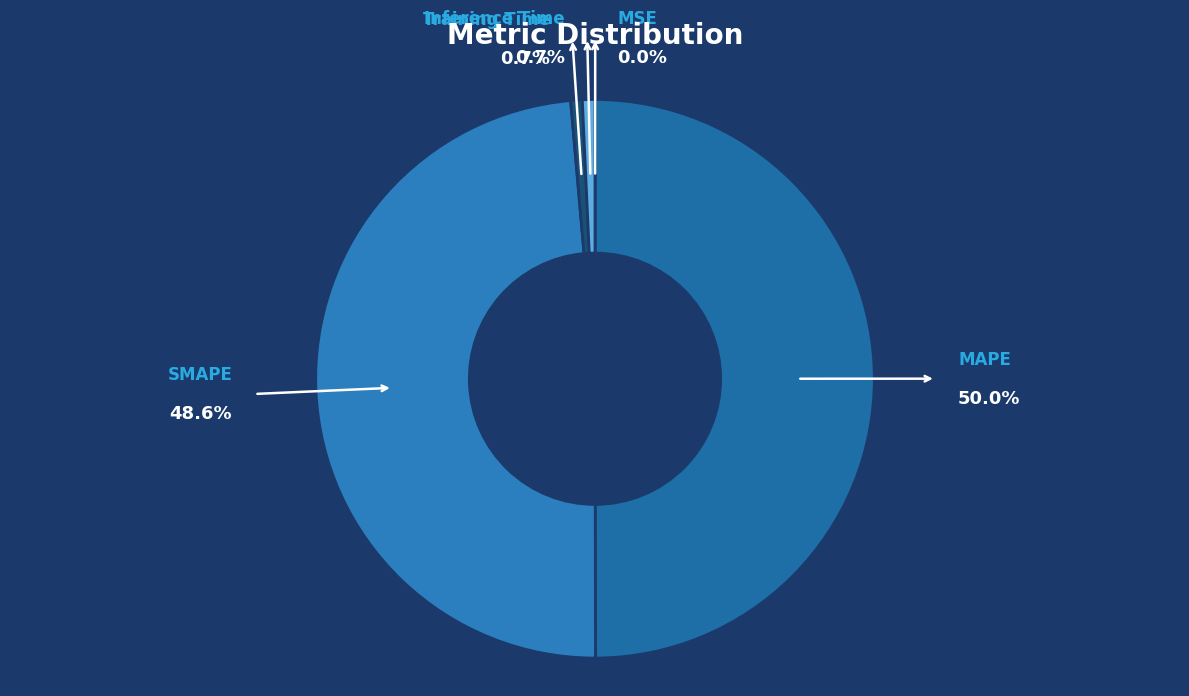

Is it true that SMAPE is 62% of the pie?

False